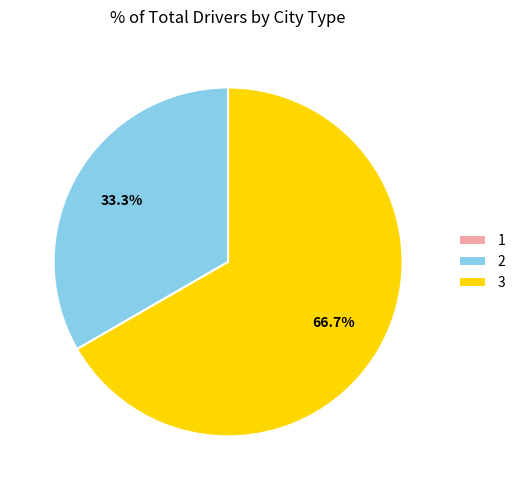

Is 3 the majority of the pie?

Yes